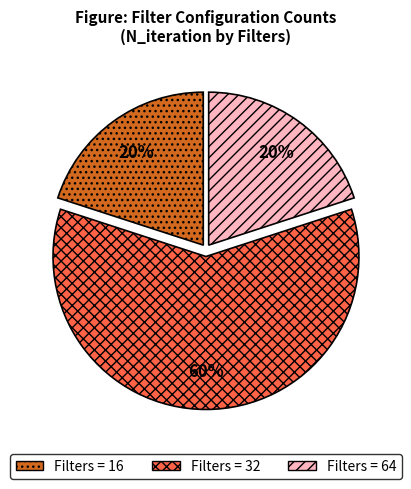

Is there a majority slice in this chart?

Yes